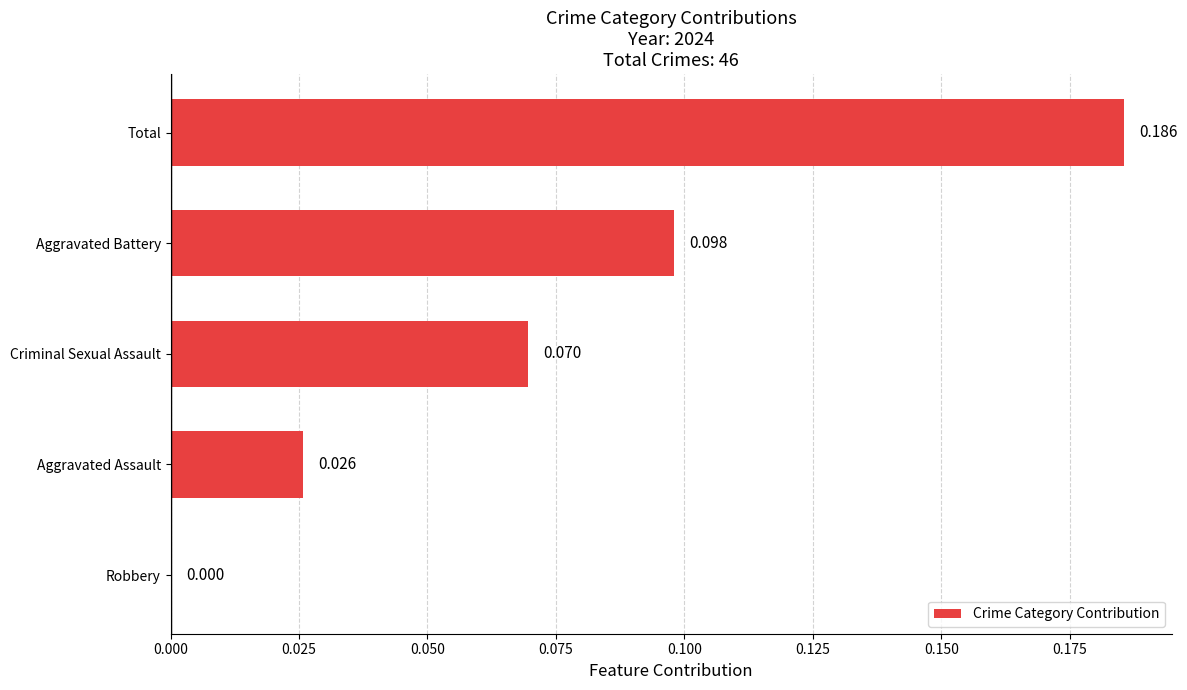

Between Total and Criminal Sexual Assault, which is larger?

Total